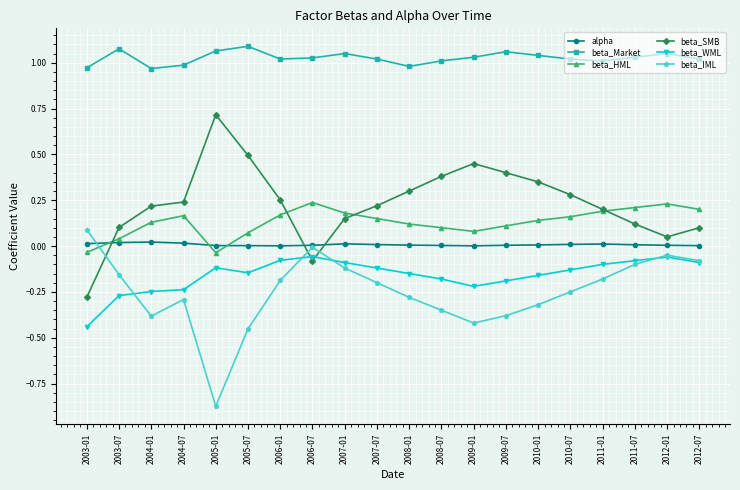

Which category has the lowest value across all series?

2005-01